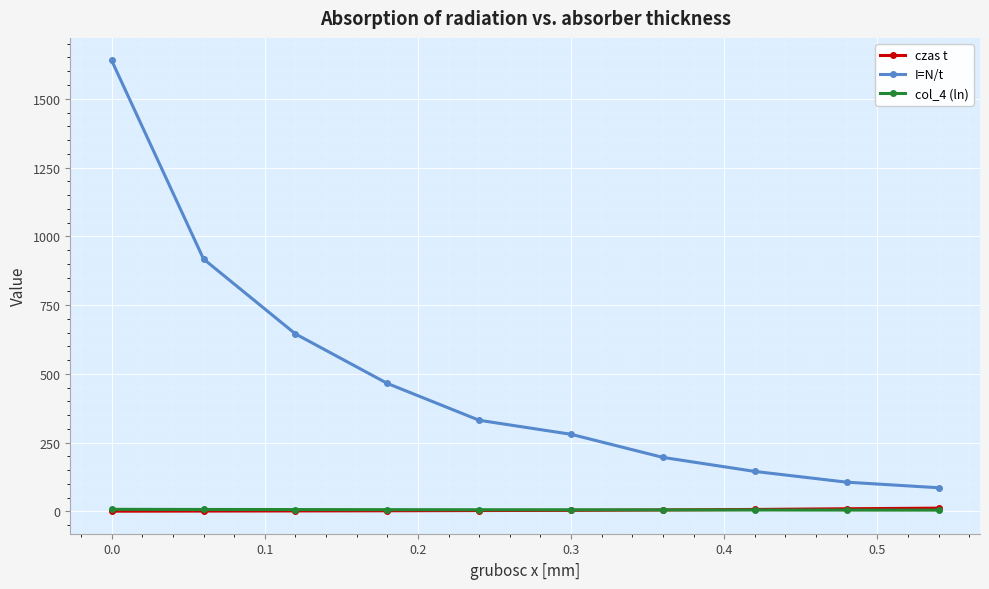

Which series has the widest spread of values?

I=N/t